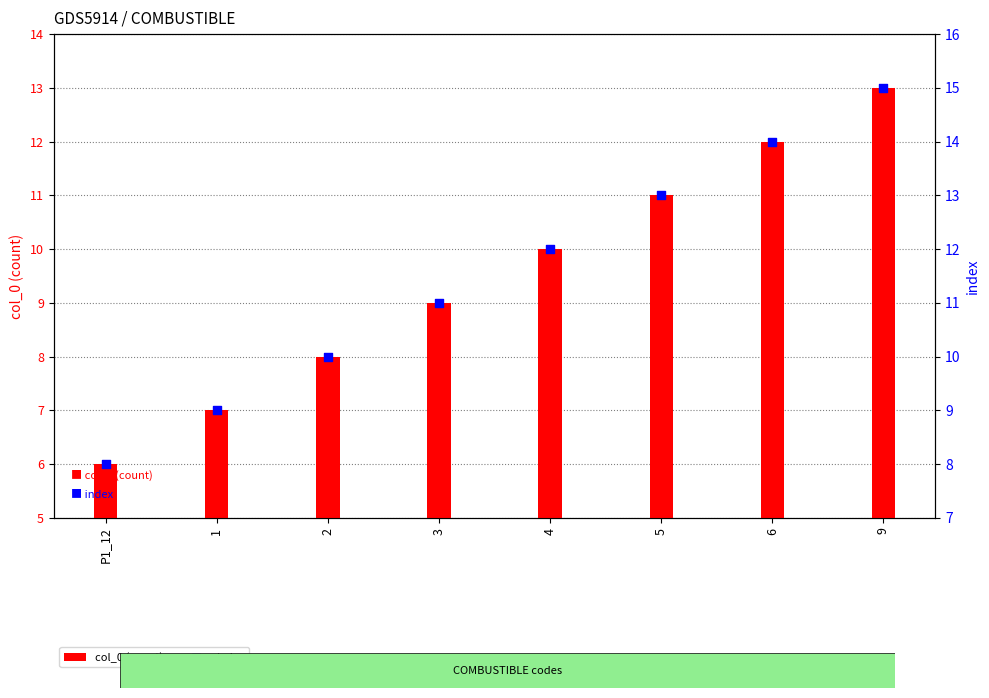

At how many categories does at least one series exceed 7?

8